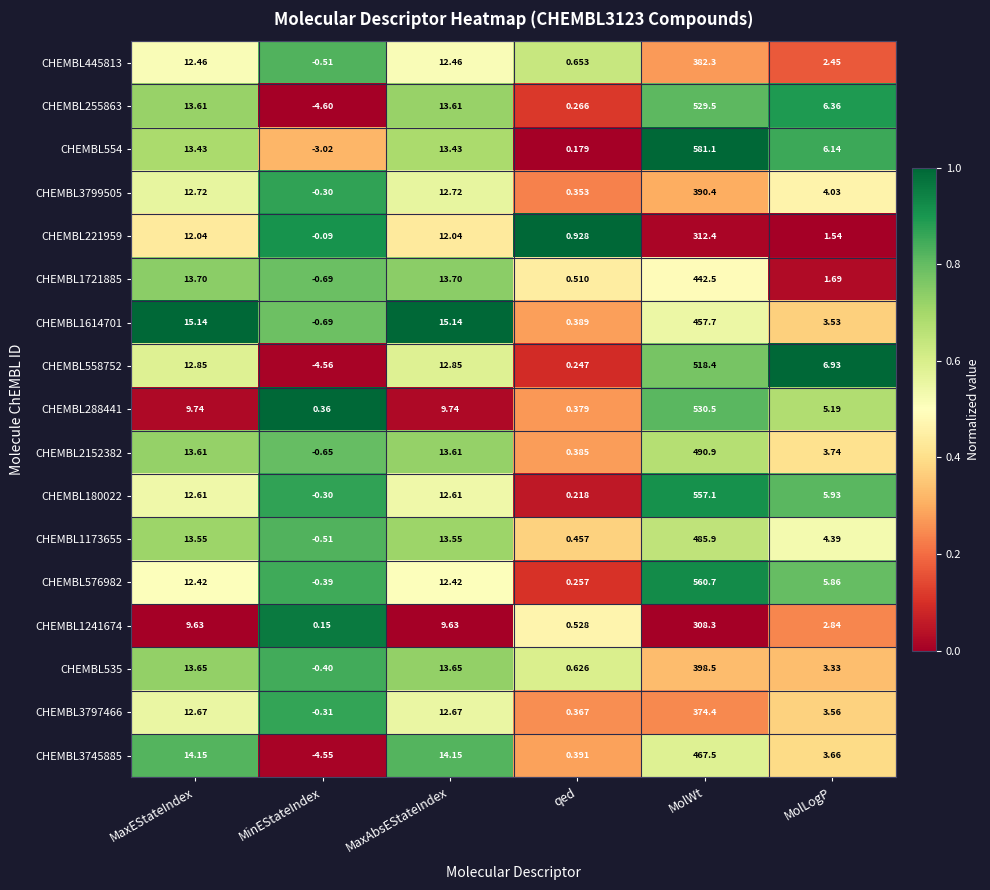

At which category is the sum across all series the highest?

MolWt